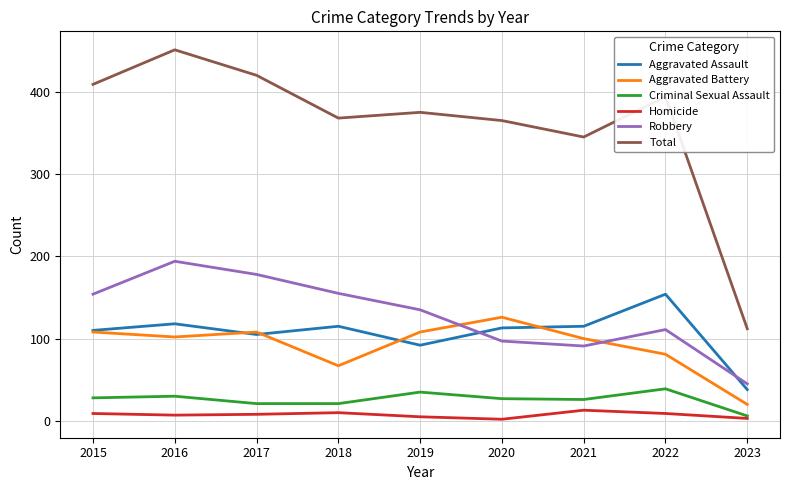

Which series has the largest total across all categories?

Total